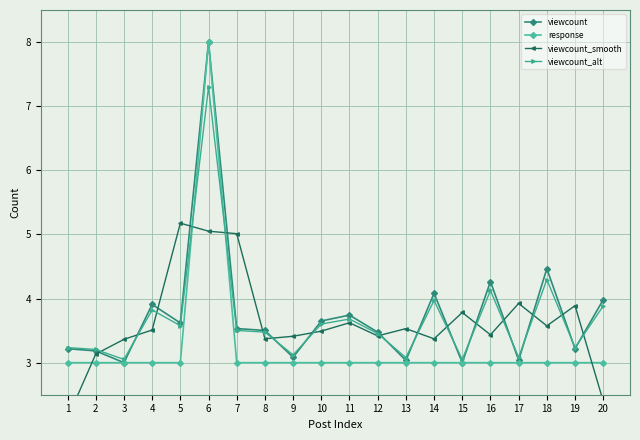

How many data points in viewcount_smooth are less than 3?

2